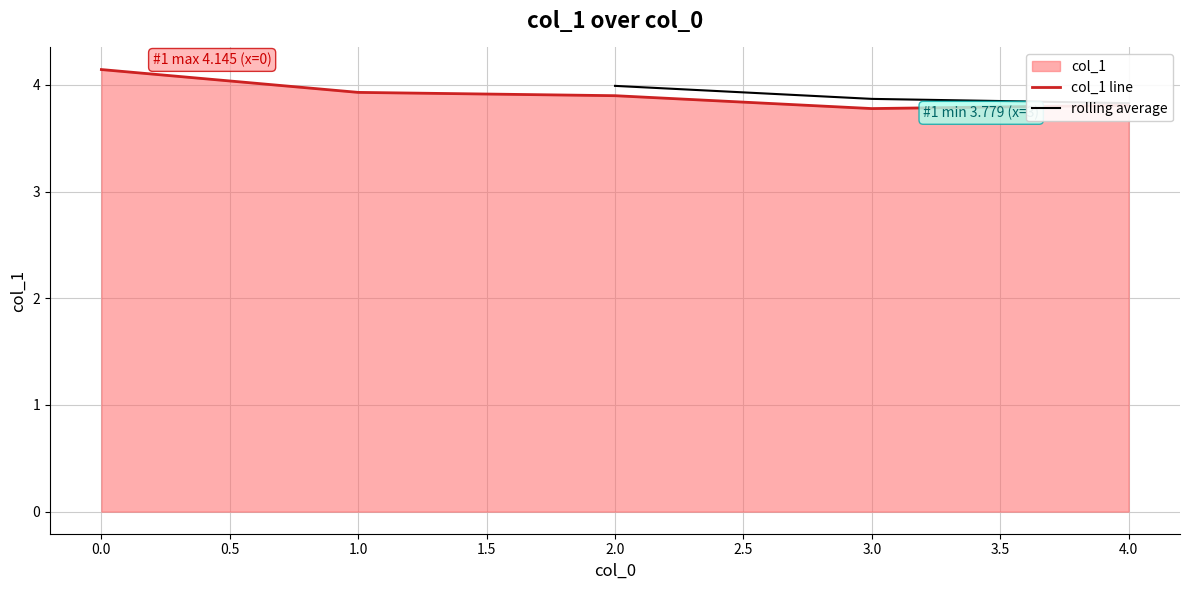

How many points are lower than both their immediate neighbors (excluding endpoints)?

1